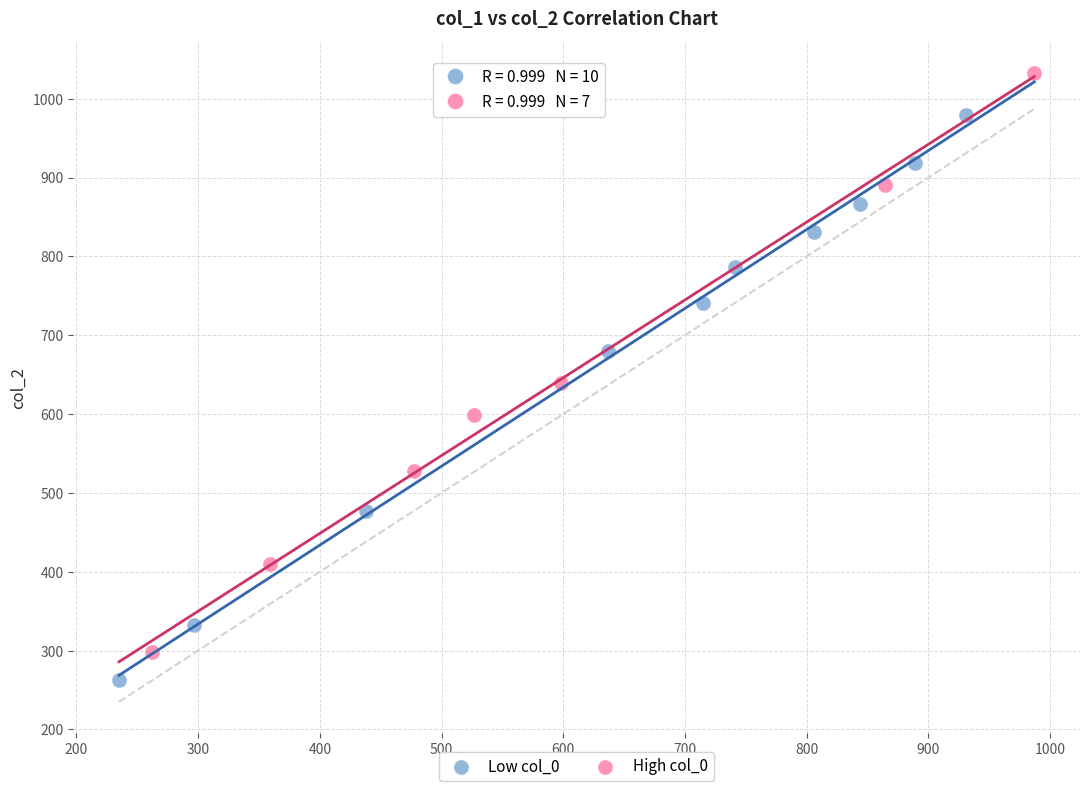

Which series contains the highest Y value?

High col_0